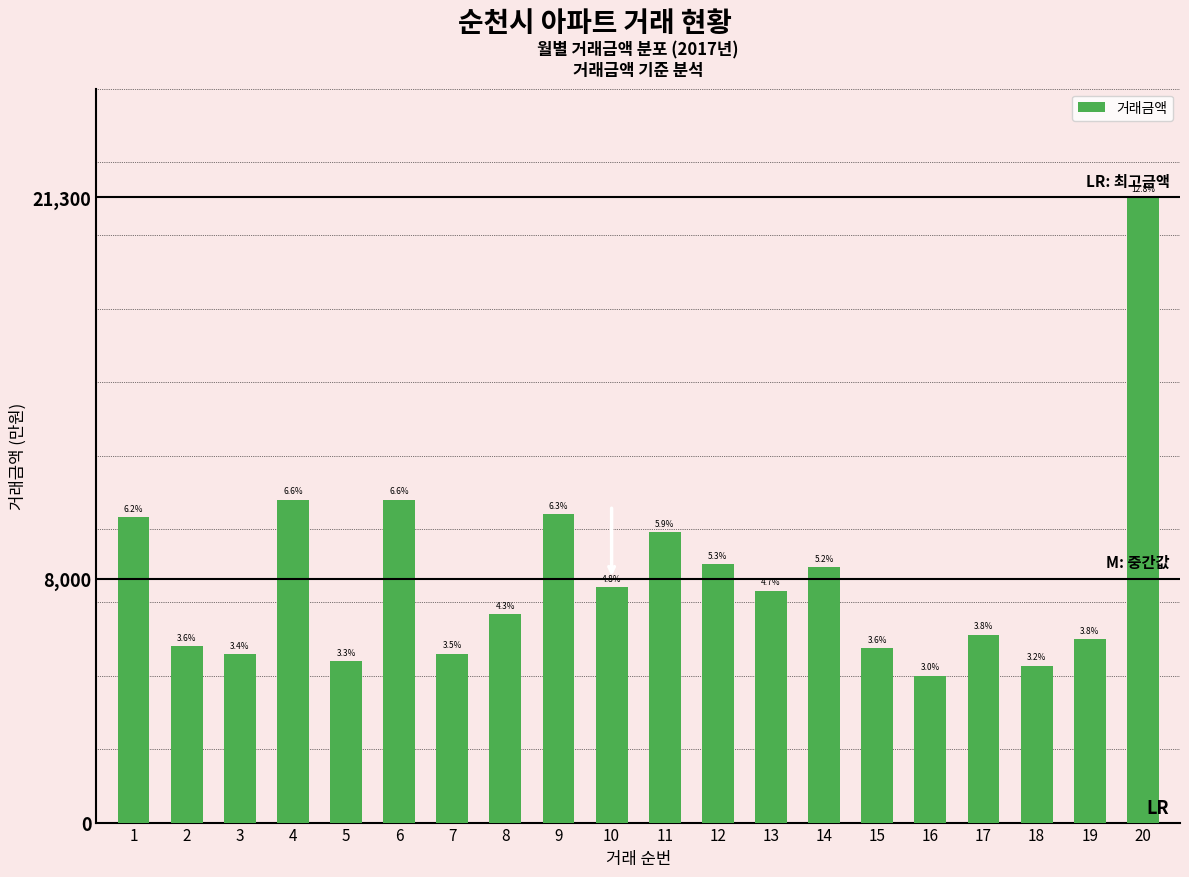

Does the chart contain any negative values?

No